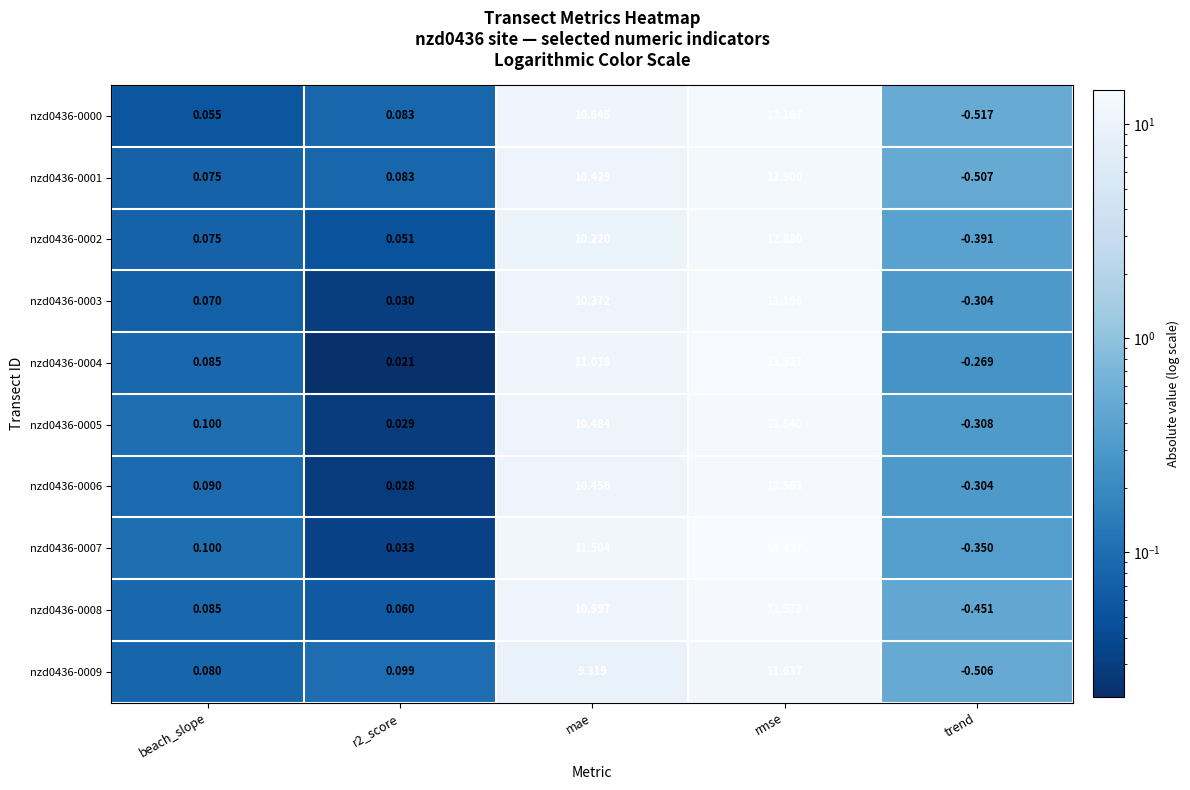

At which label does nzd0436-0008 reach its minimum?

trend